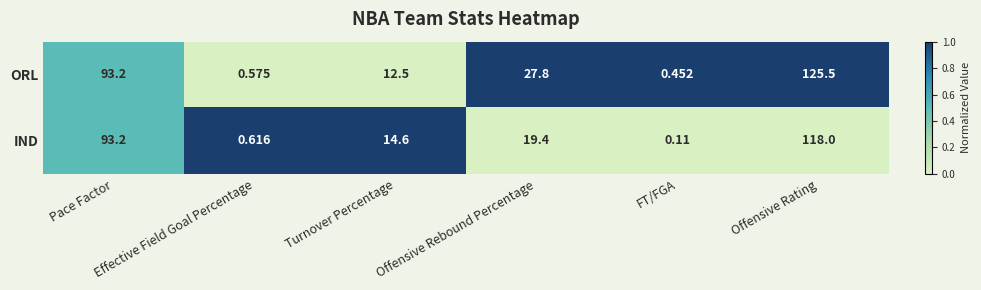

List the series in order of their overall mean, lowest first.

IND, ORL